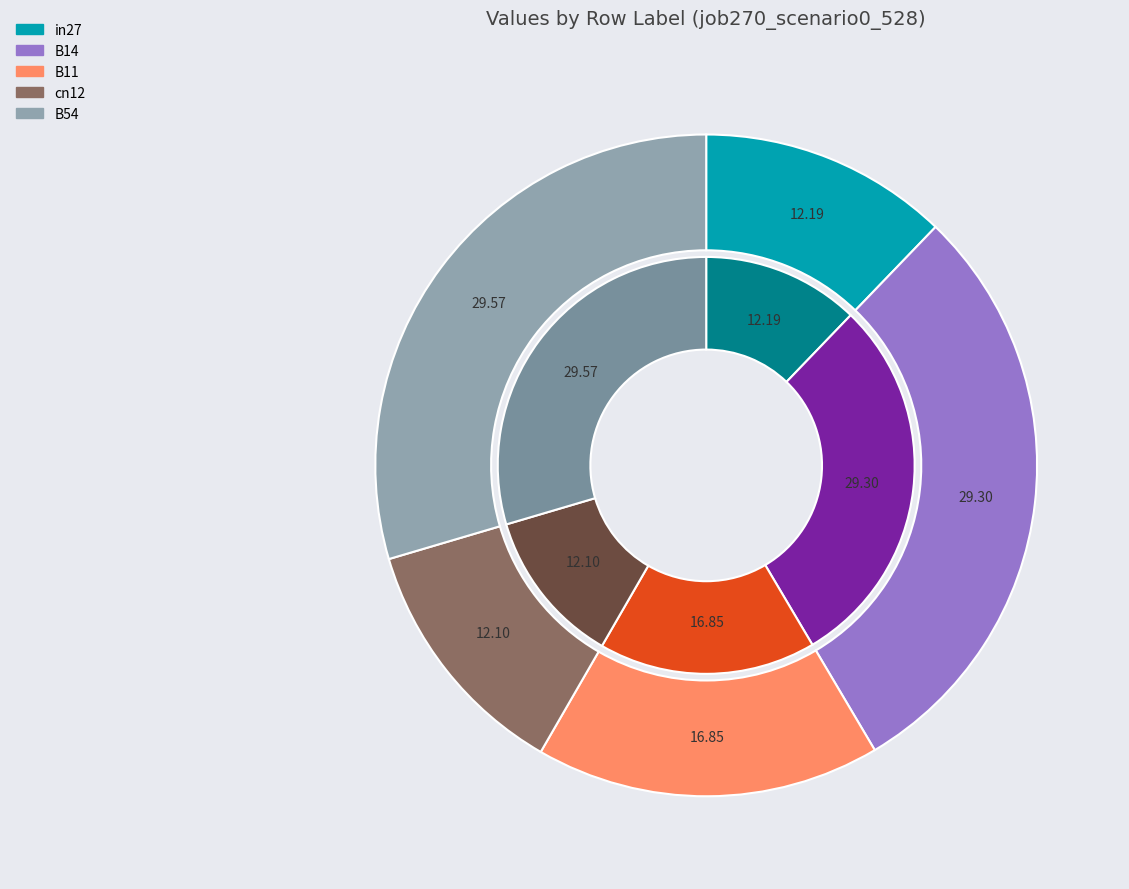

To the nearest percent, what percentage of the pie is cn12?

12%